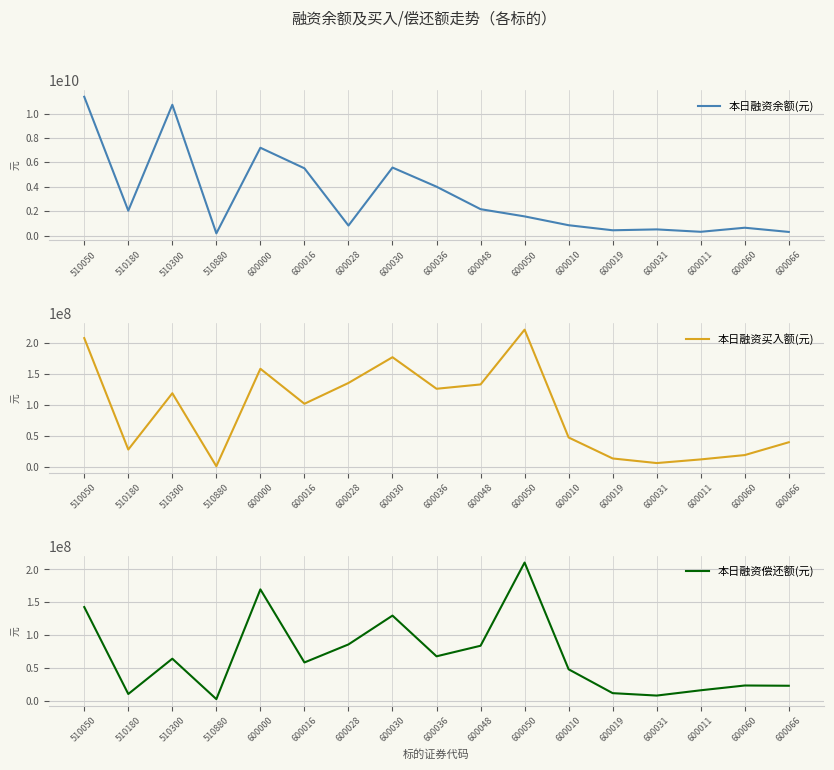

What is the spread (max minus min) of values at 510300?

10656661985